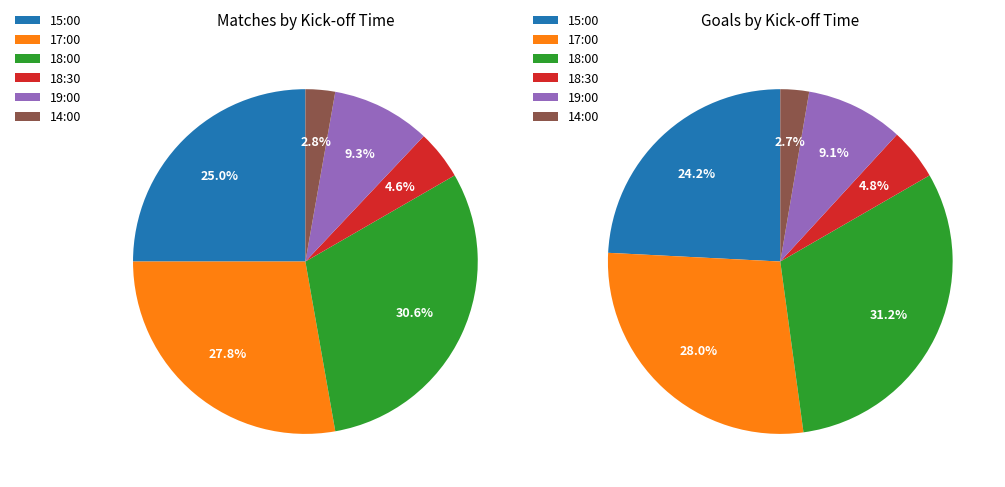

Which category has the biggest portion of the pie?

18:00